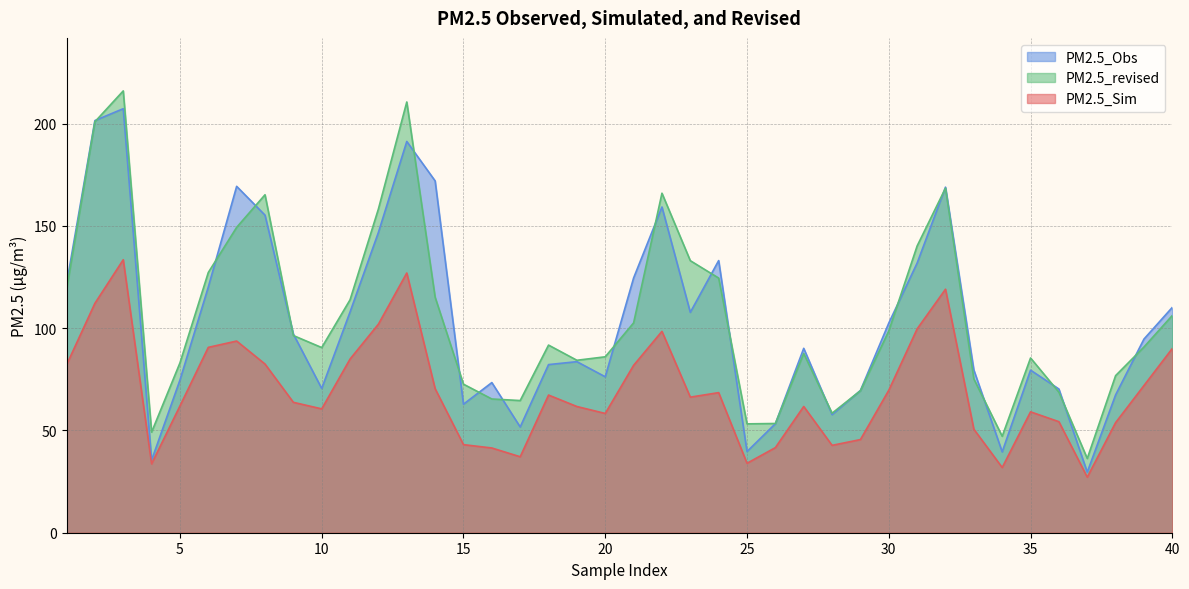

At how many categories does at least one series exceed 133?

11